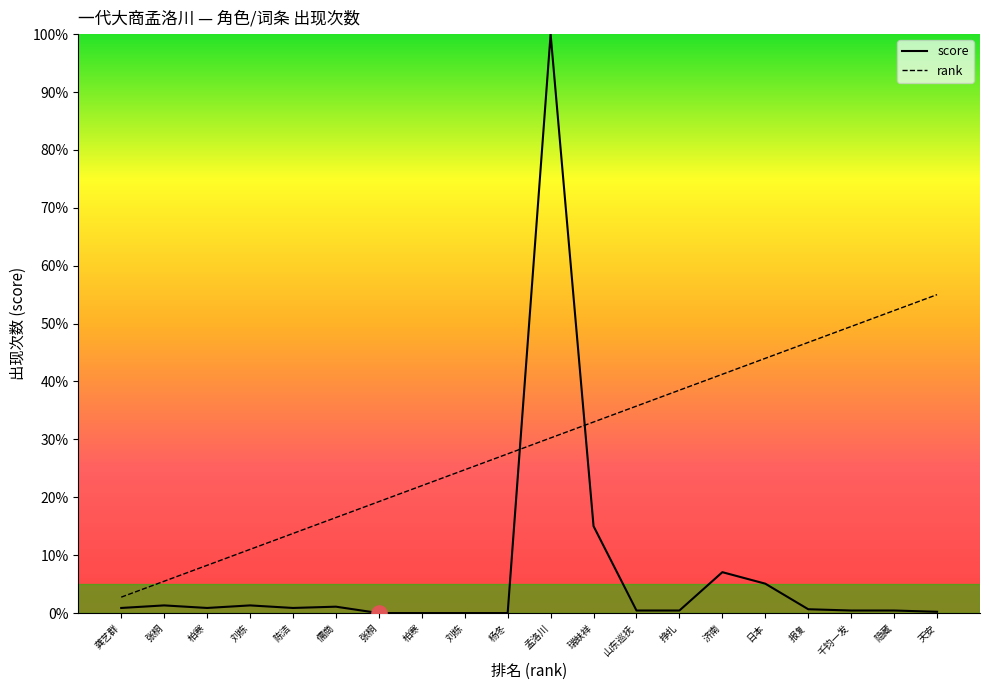

What are all the series names shown in the legend?

score, rank